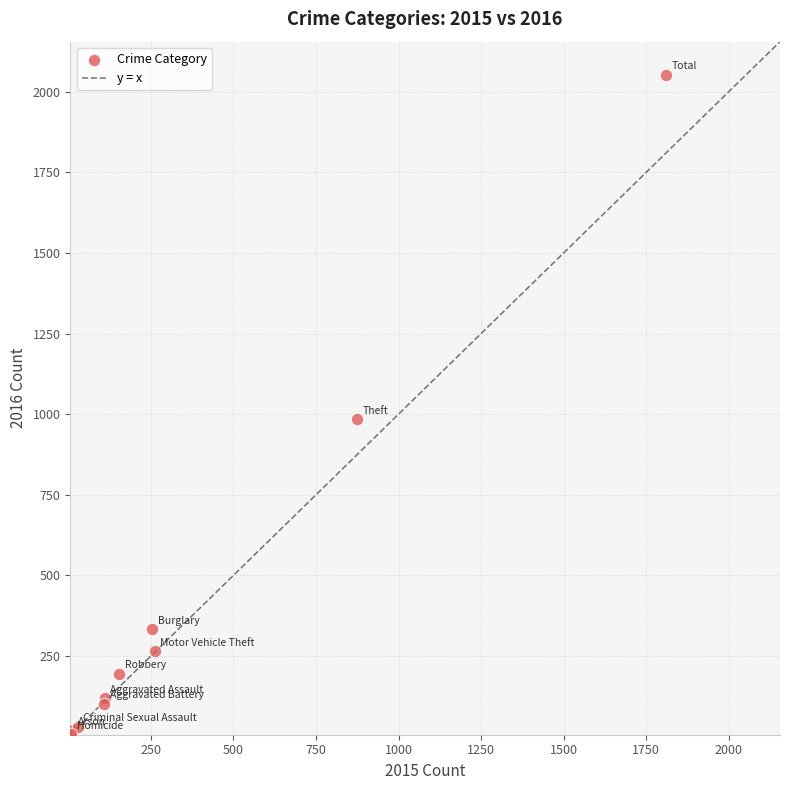

What Y value in the scatter plot is closest to 1030?

984